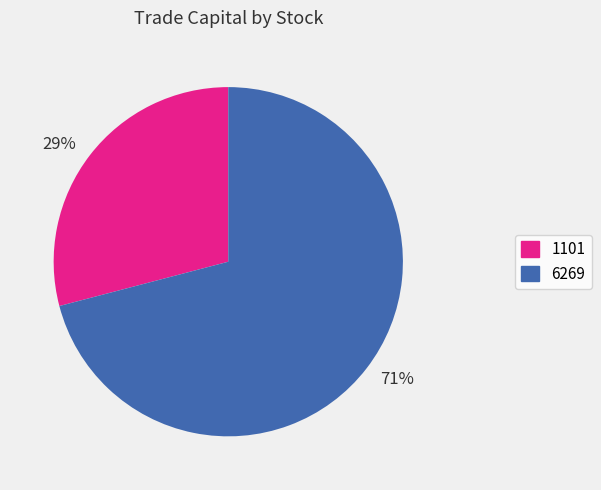

What is the ratio of the value at 71% to the value at 29%?

2.4